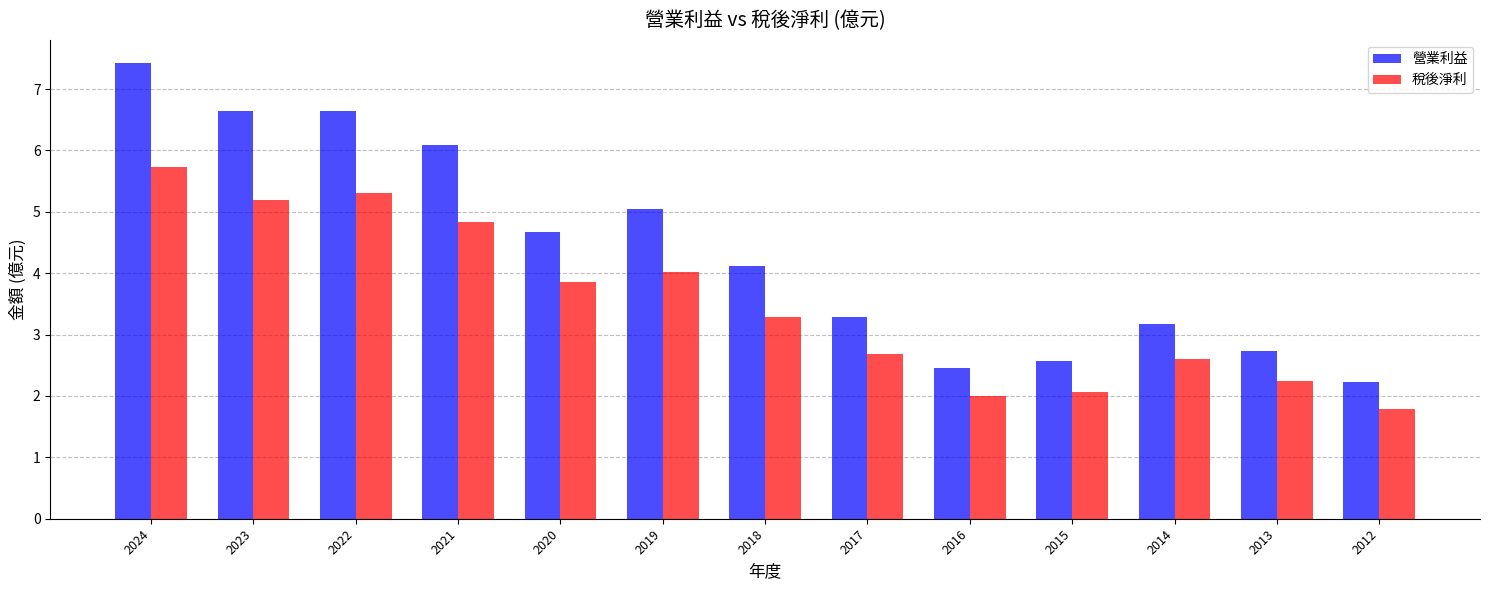

The 稅後淨利 series shows 0.9 at 2016. True or false?

False